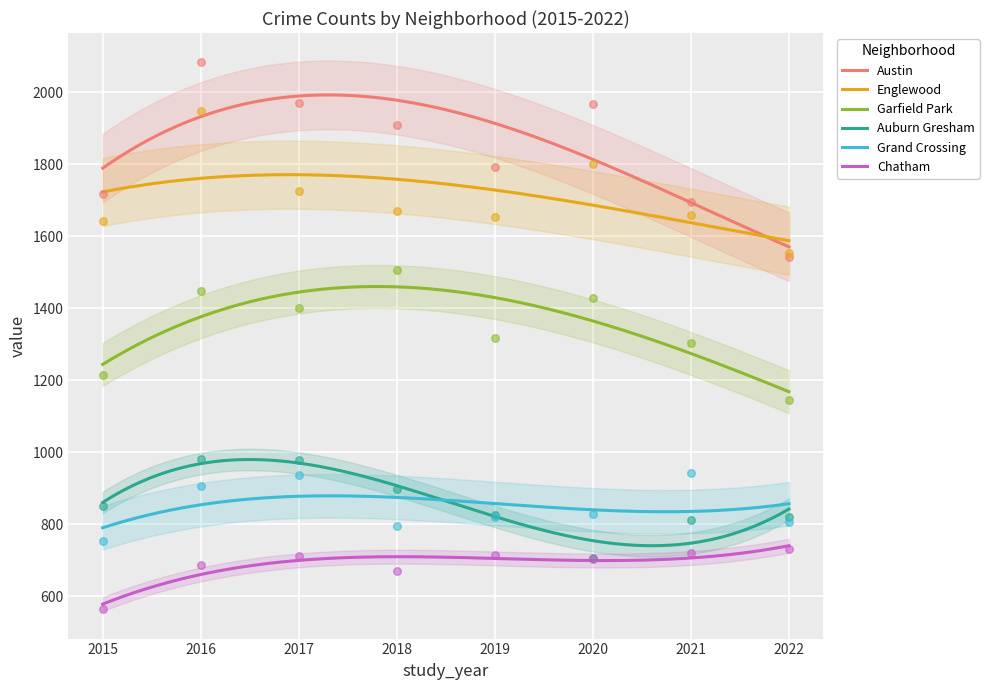

What are all the series names shown in the legend?

Austin, Englewood, Garfield Park, Auburn Gresham, Grand Crossing, Chatham